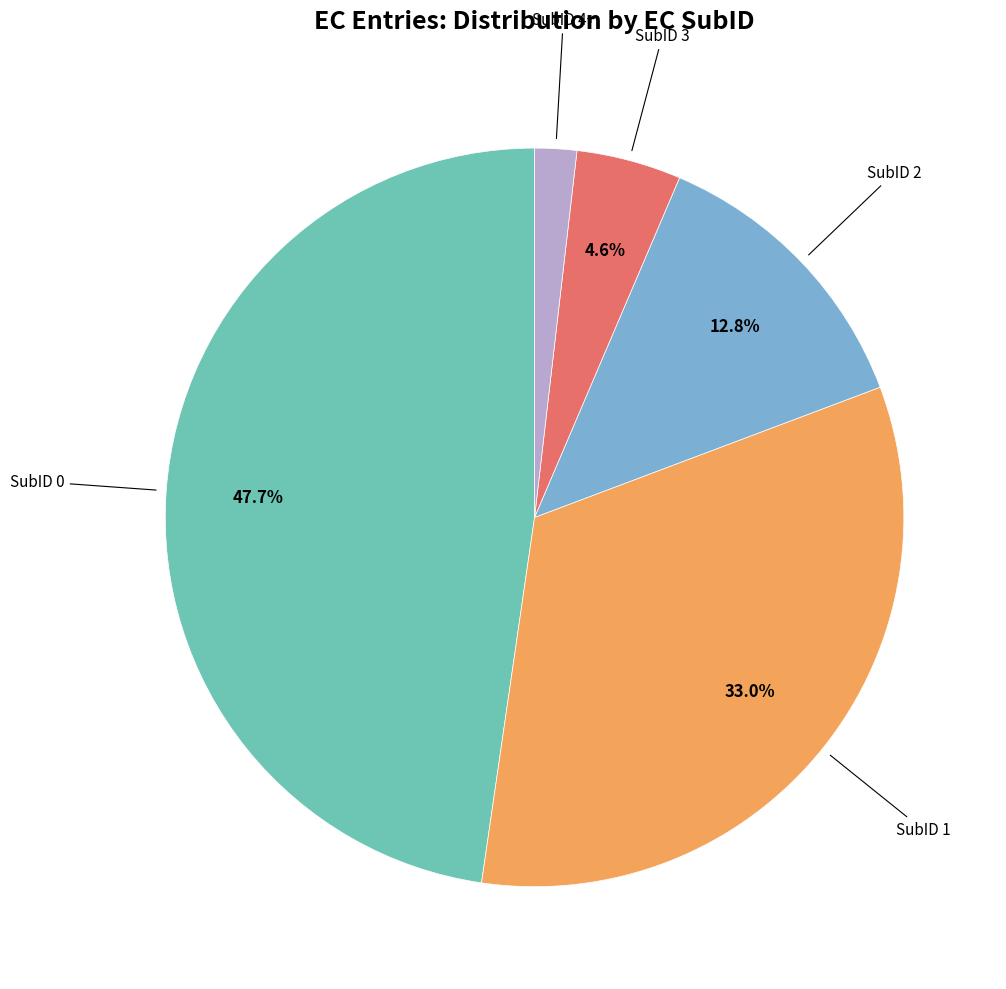

What is the ratio of the value at SubID 1 to the value at SubID 3?

7.2